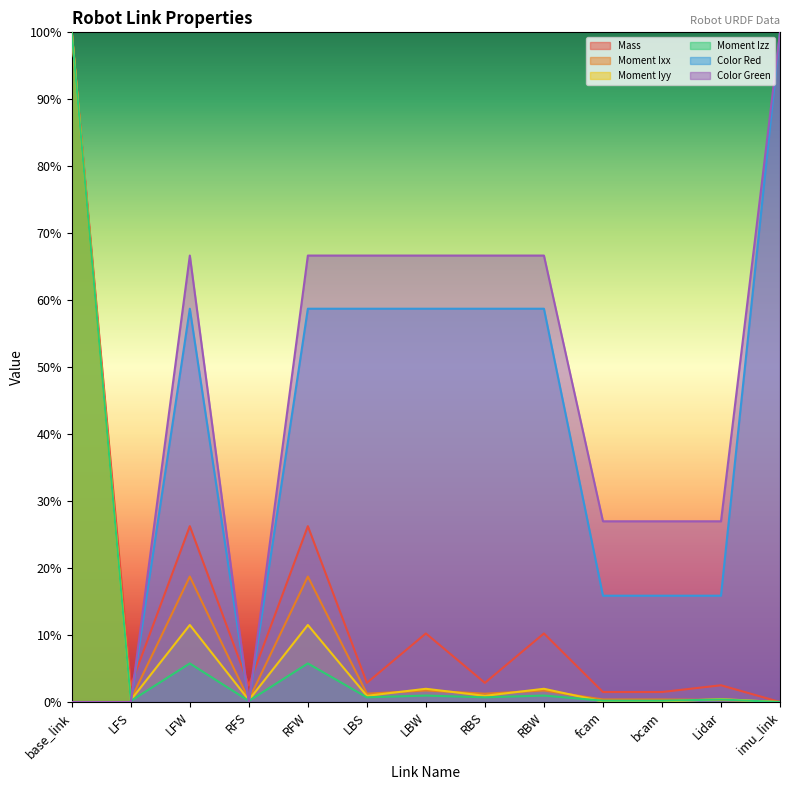

True or false: Moment Iyy has a value of 1.7 at base_link.

False